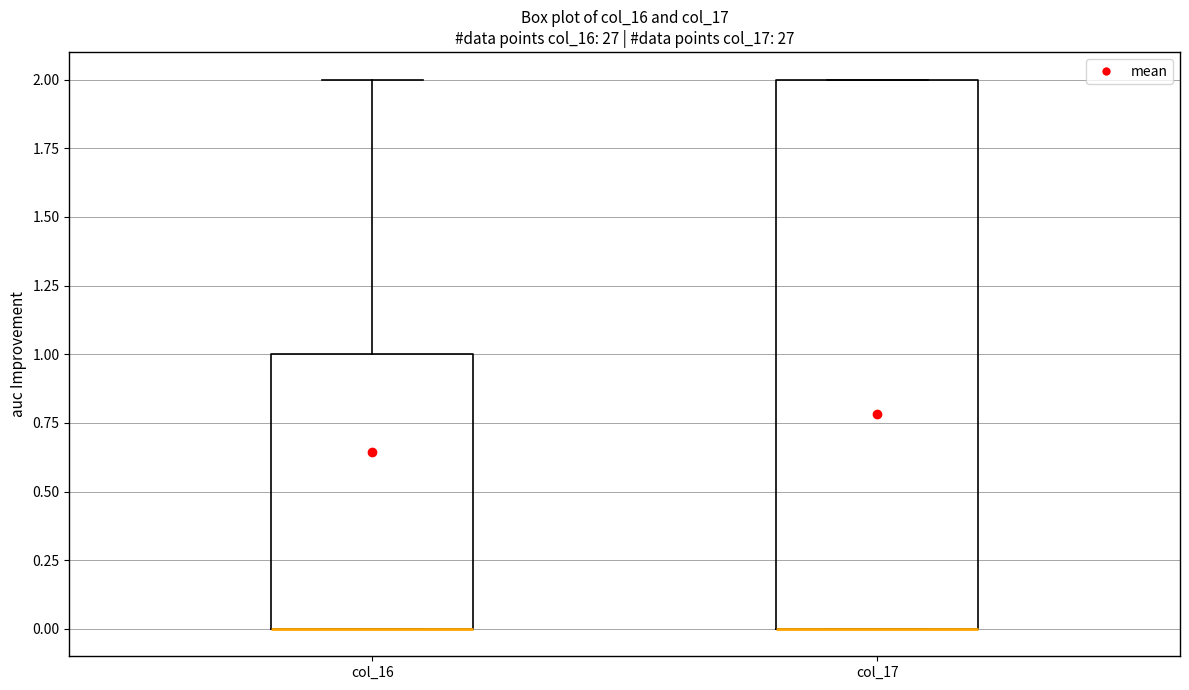

Where does the upper whisker of the box for col_16 end on the y-axis? The values are not printed on the chart, so give them approximately, as read against the axis.

2